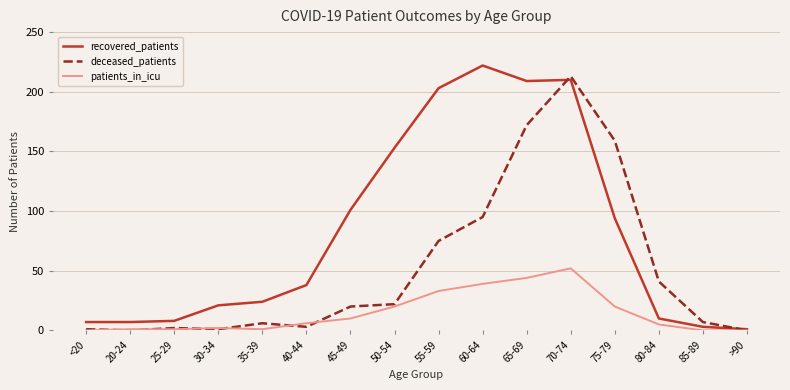

What is the spread (max minus min) of values at >90?

1